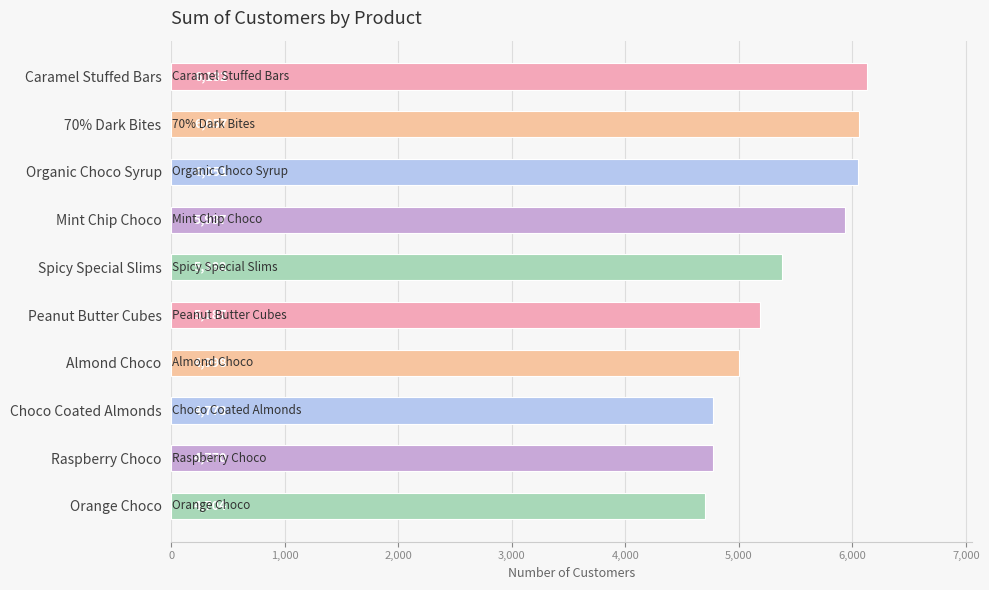

Reading top to bottom, extract all data points from this chart.

6132	6057	6051	5937	5382	5187	4998	4773	4770	4704